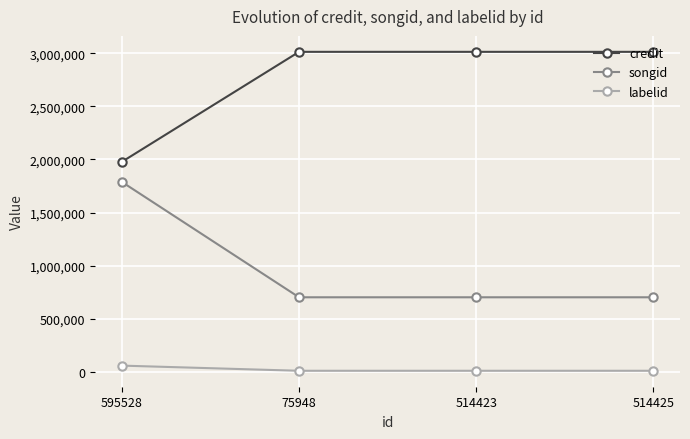

Reading left to right, transcribe all the data shown in this chart.

credit: 595528=1977914	75948=3014871	514423=3014871	514425=3014871
songid: 595528=1788614	75948=701041	514423=701041	514425=701041
labelid: 595528=56937	75948=8331	514423=8331	514425=8331